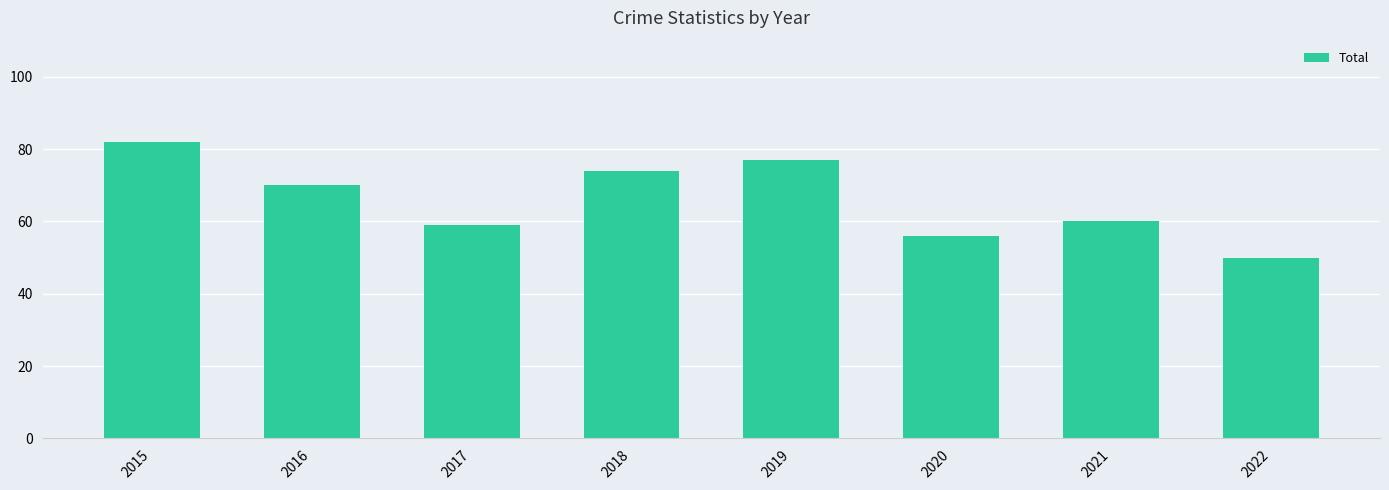

What is the ratio of the value at 2019 to the value at 2015?

0.9